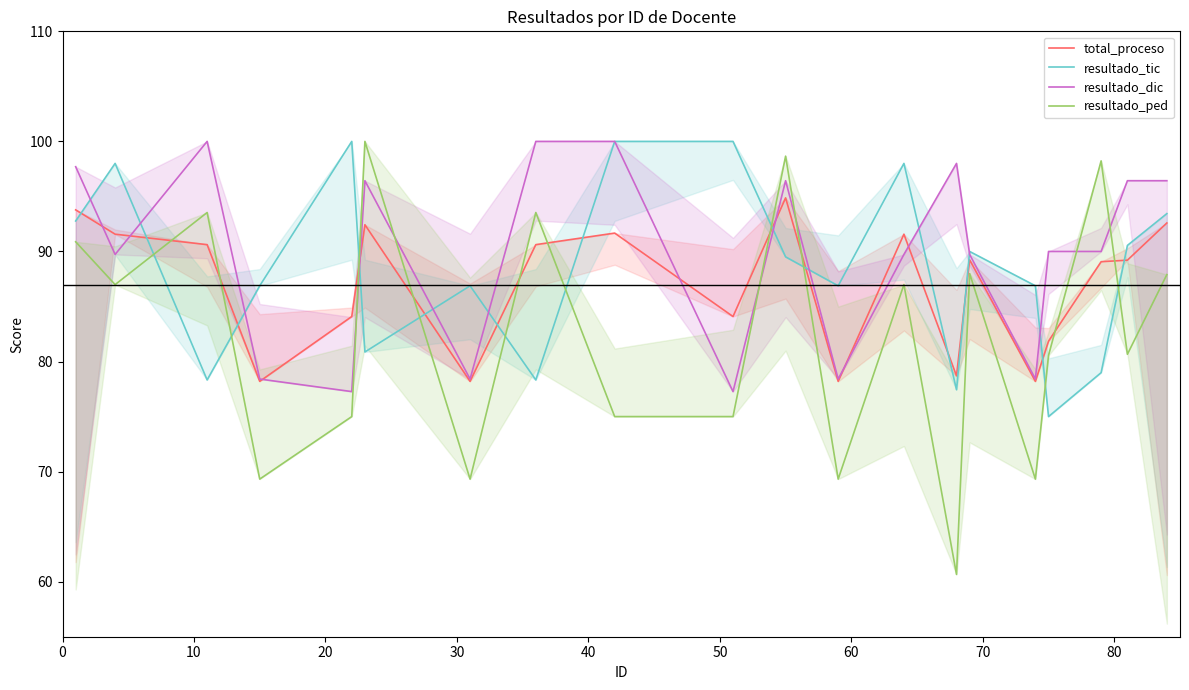

In resultado_tic, how many points are lower than both neighbors (excluding endpoints)?

6